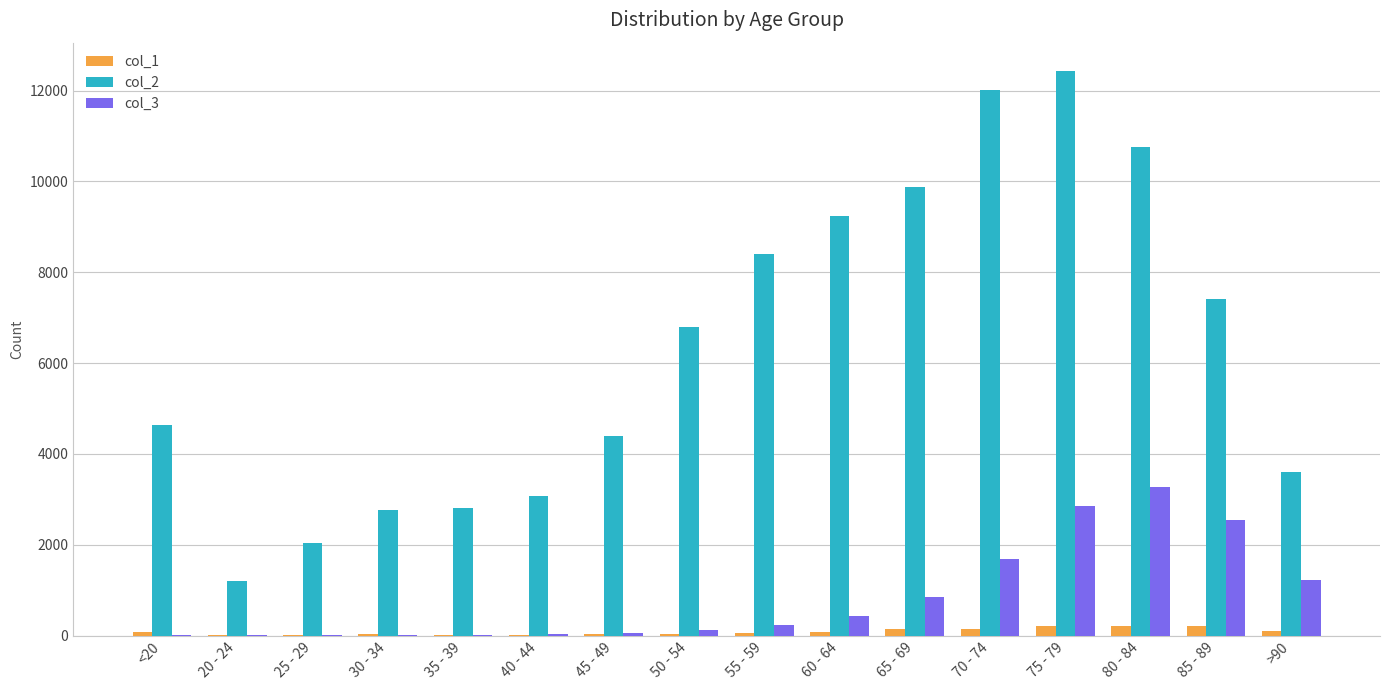

What is the sum of all col_3 values?

13343